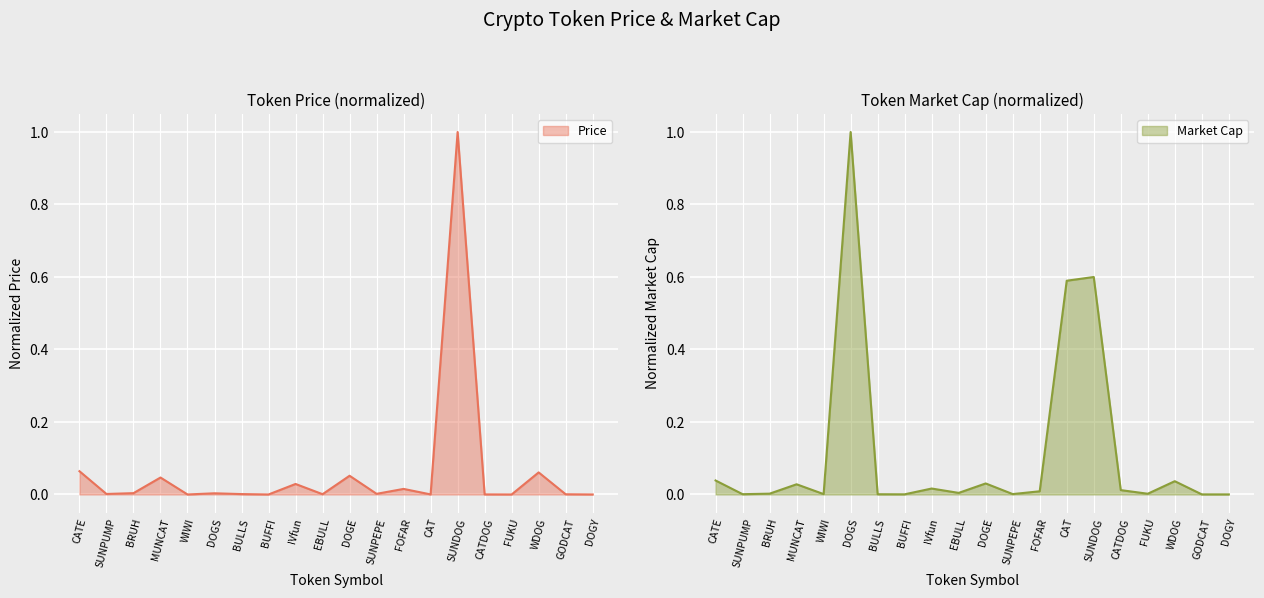

The value of Price at MUNCAT is 0.1. True or false?

False